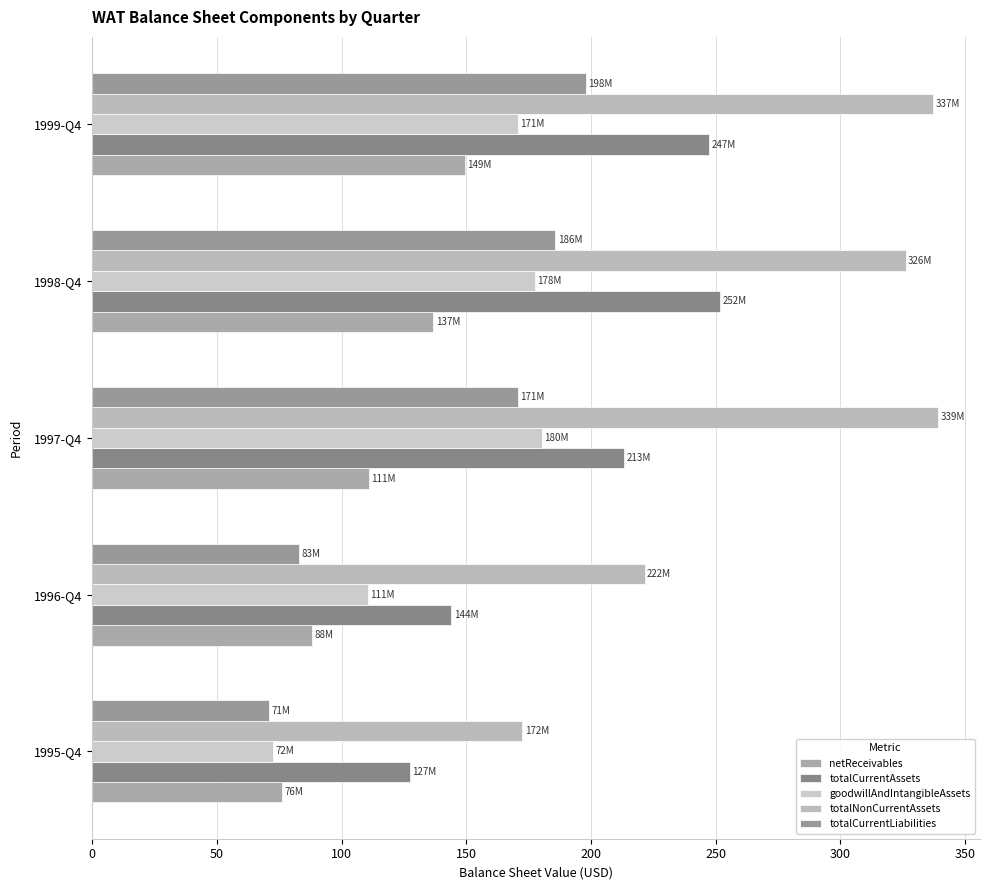

Count the number of categories in the chart.

5